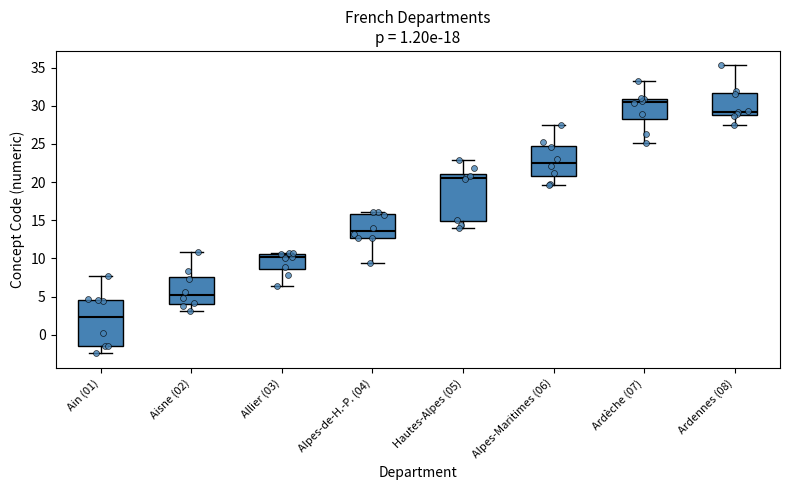

Which box has the highest median line?

Ardèche (07)